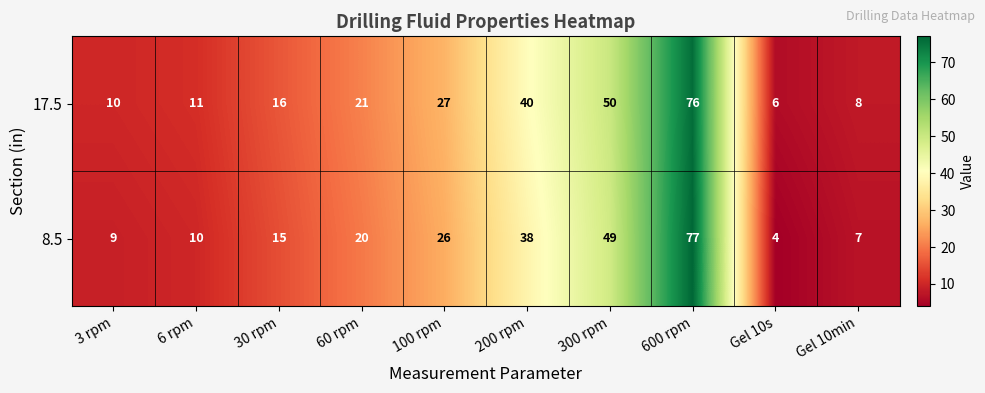

List the series in order of their overall mean, lowest first.

8.5, 17.5